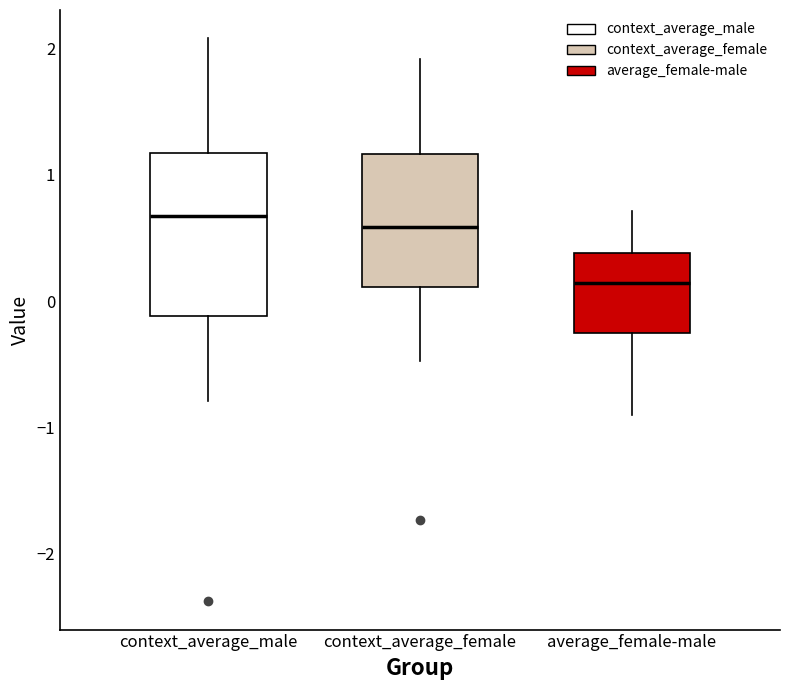

Which box is the tallest, from its lower edge to its upper edge?

context_average_male